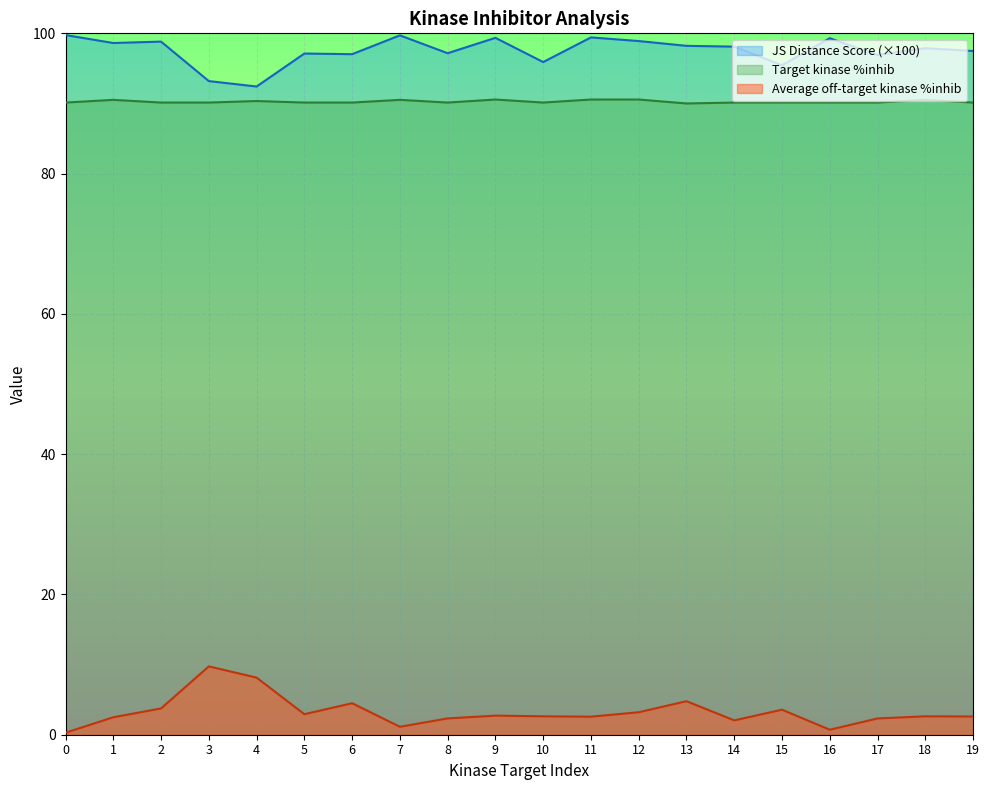

Is the value of Target kinase %inhib at 12 greater than the value of JS Distance Score at 17?

No